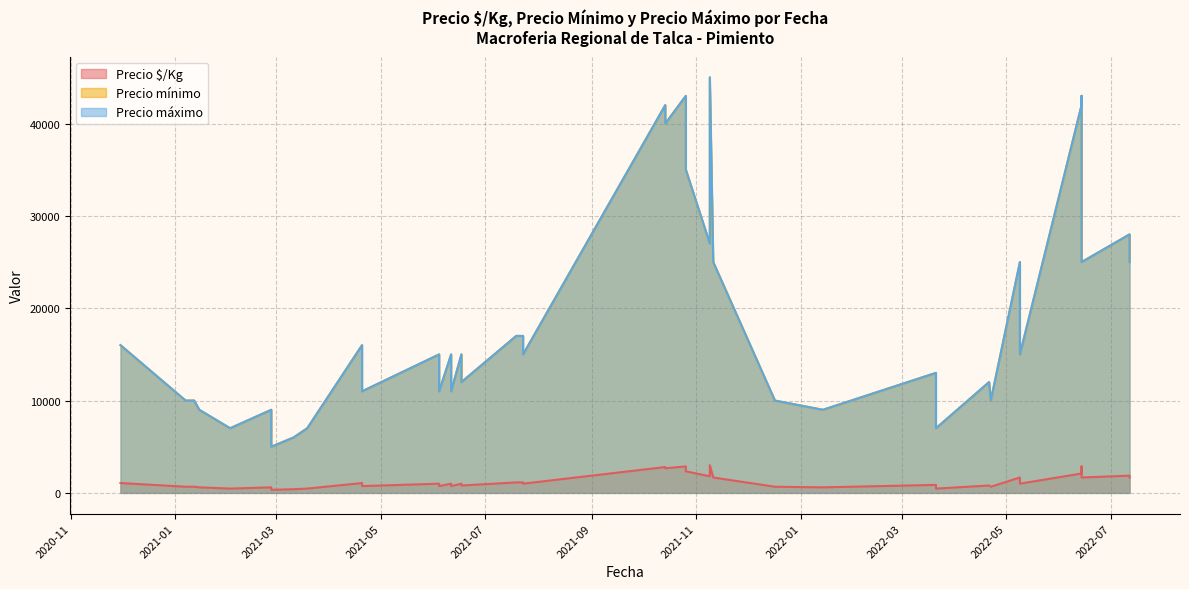

What is the average value of the Precio máximo series?

18875